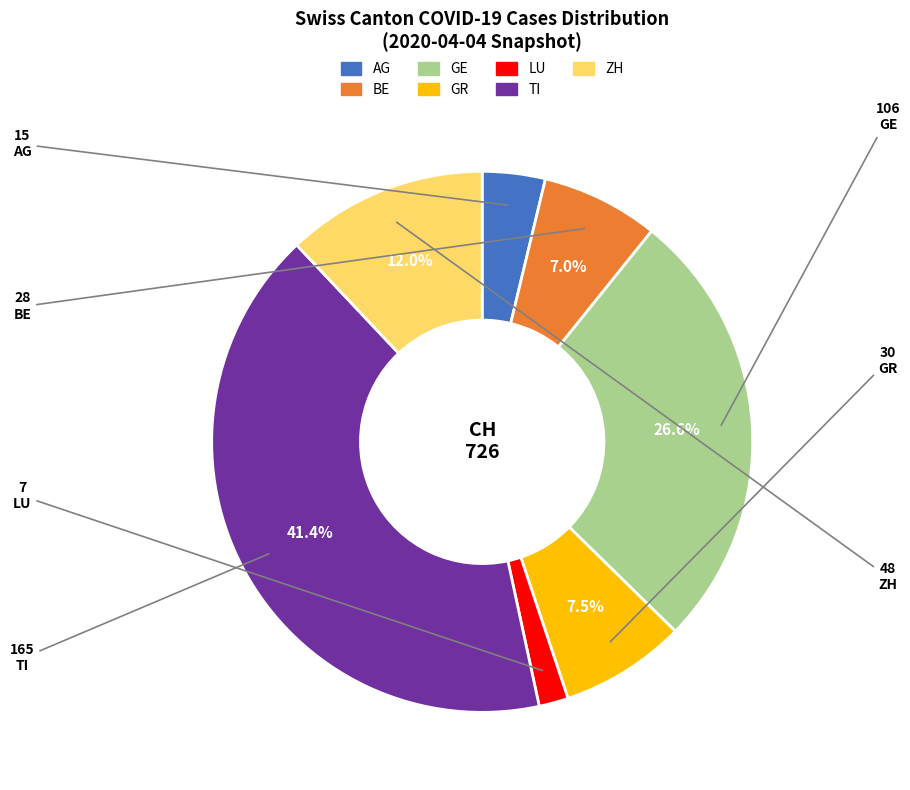

True or false: AG accounts for 14% of the total.

False